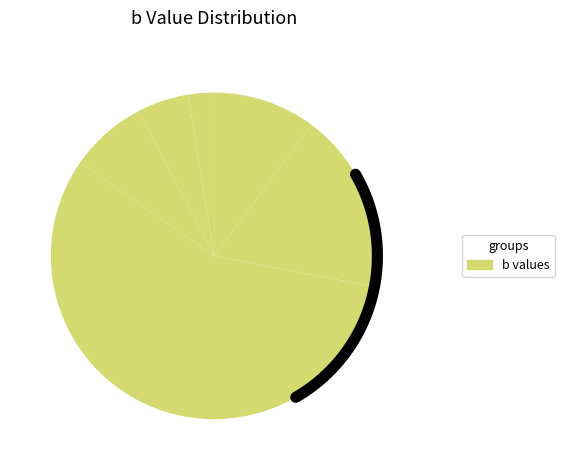

What is the change in value from b=-6 to b=2?

-4